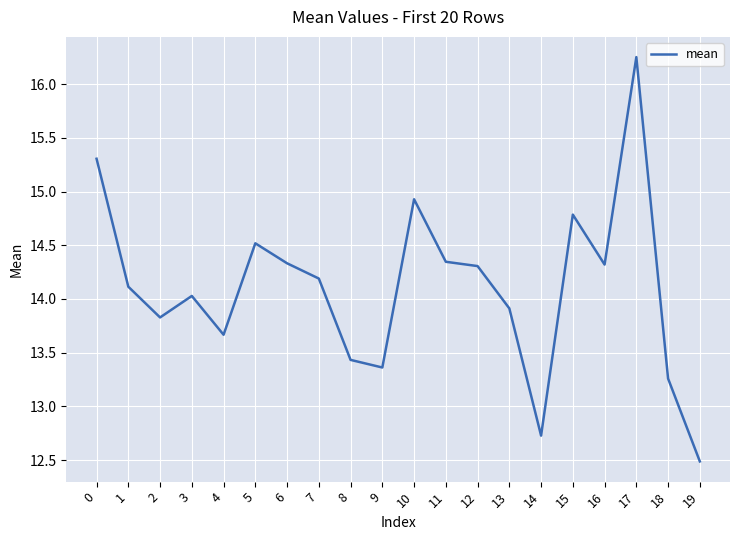

What is the approximate value at 15?

14.8